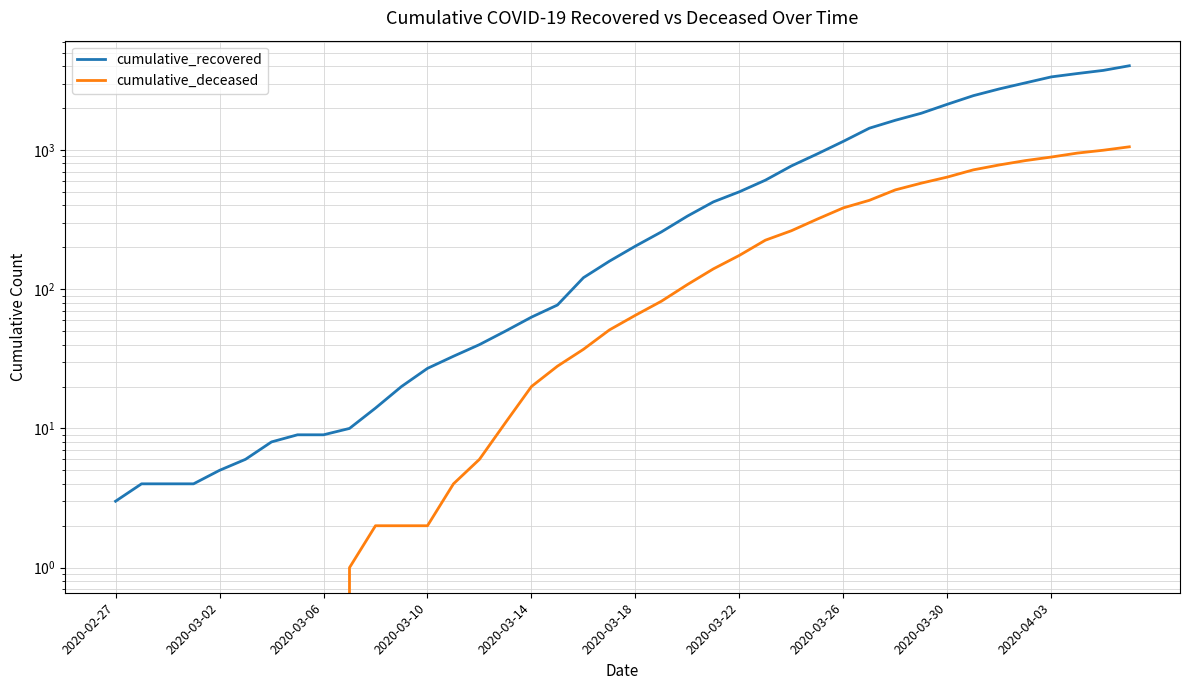

List the series in order of their overall mean, lowest first.

cumulative_deceased, cumulative_recovered